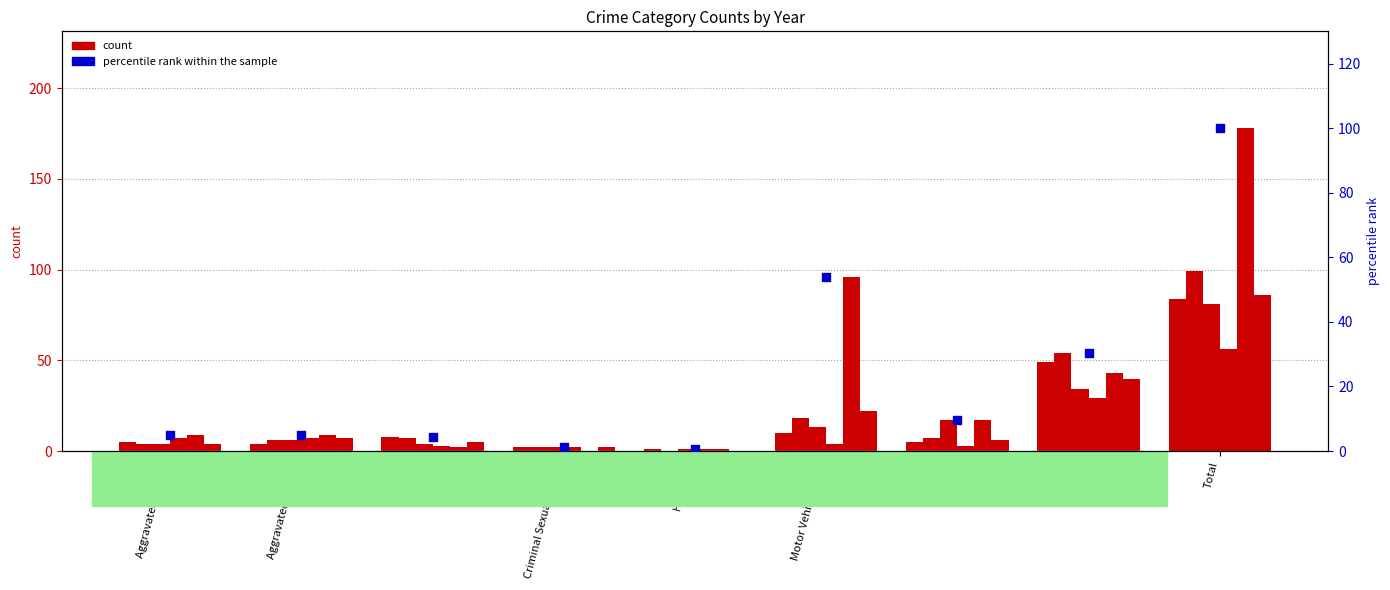

Between Aggravated Assault and Theft, which is larger?

Theft